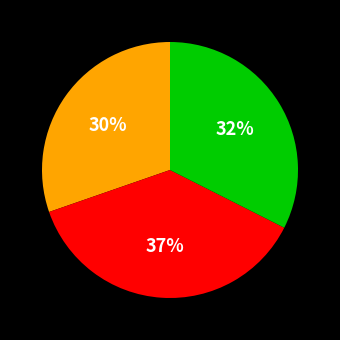

Is there any slice that represents more than half of the pie?

No